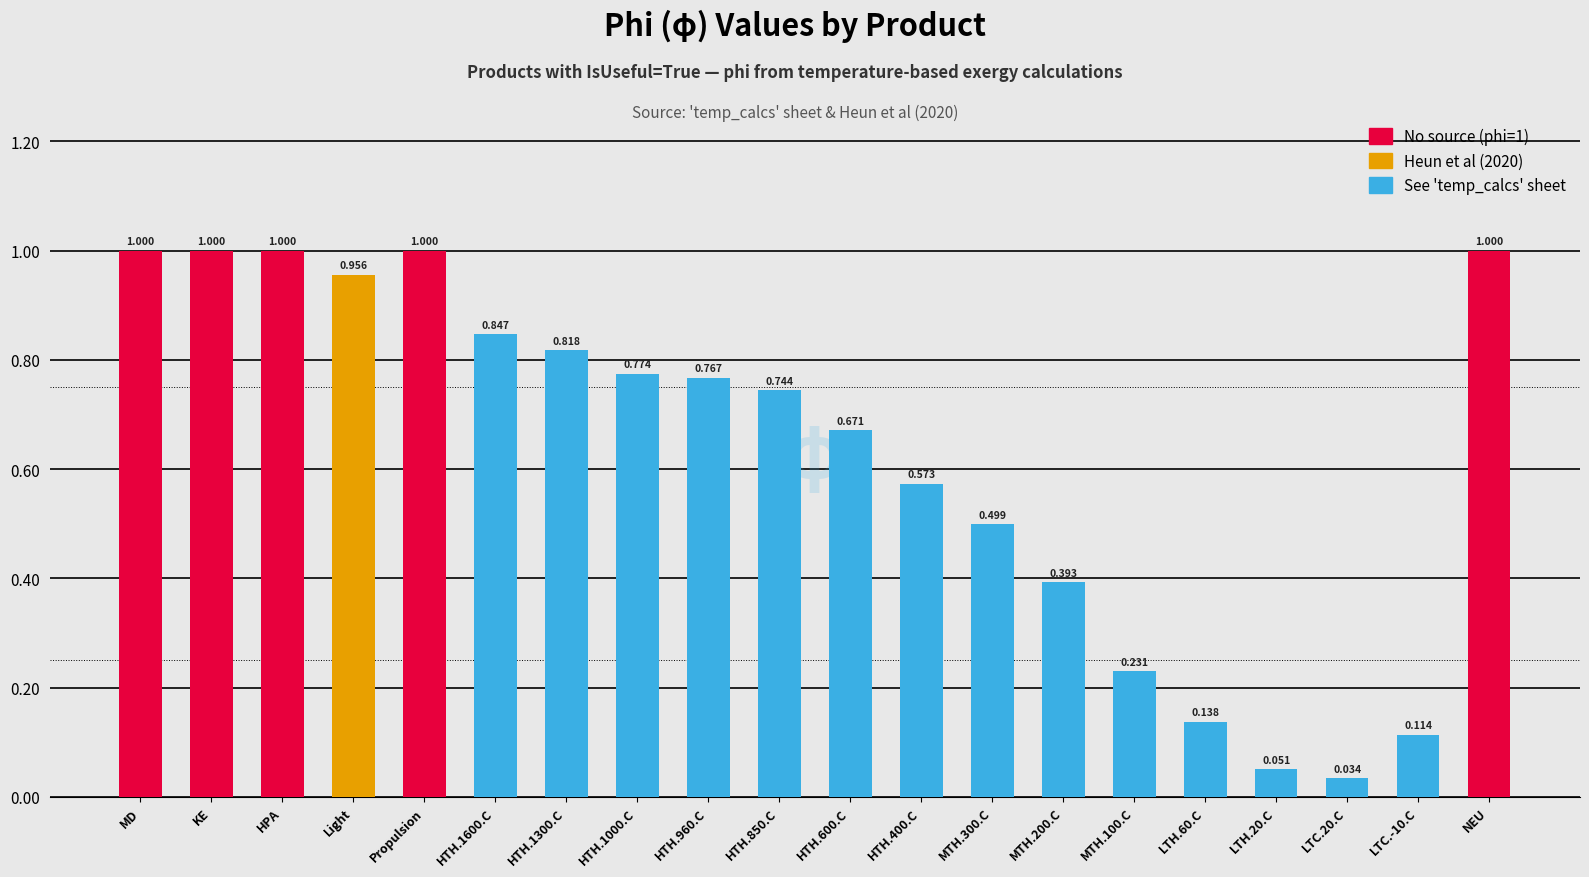

Between Propulsion and MTH.100.C, which is larger?

Propulsion